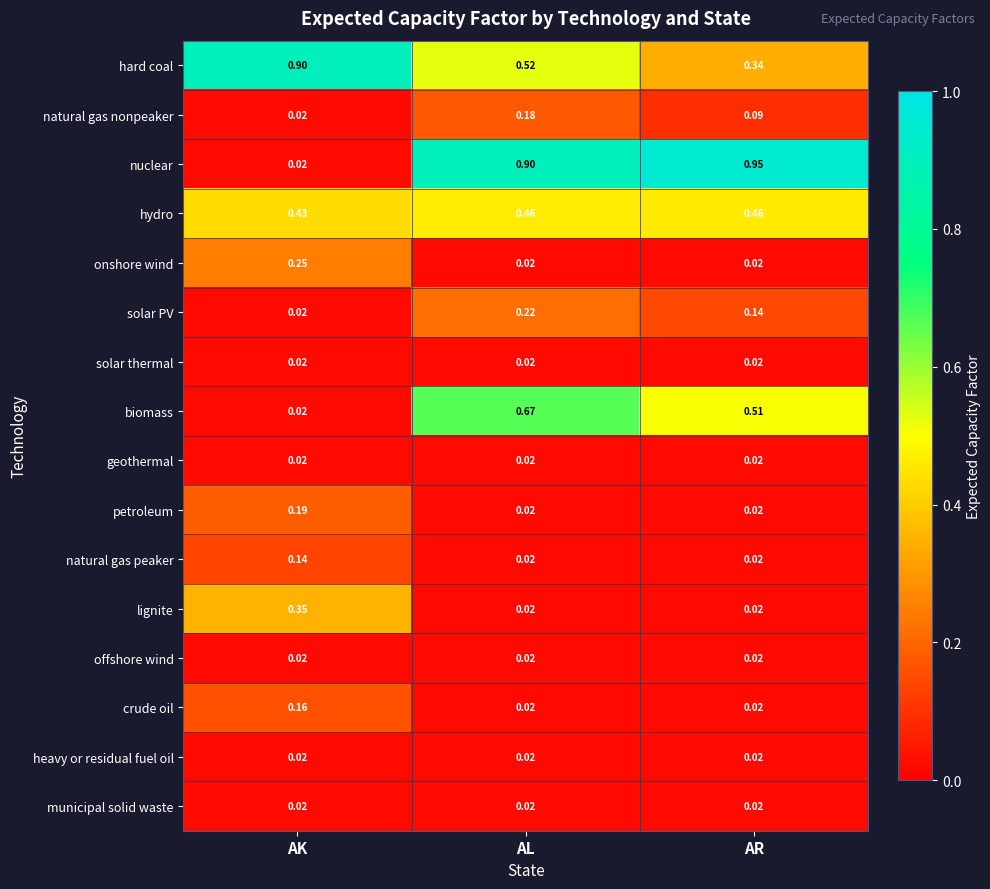

Which series has the largest total across all categories?

nuclear